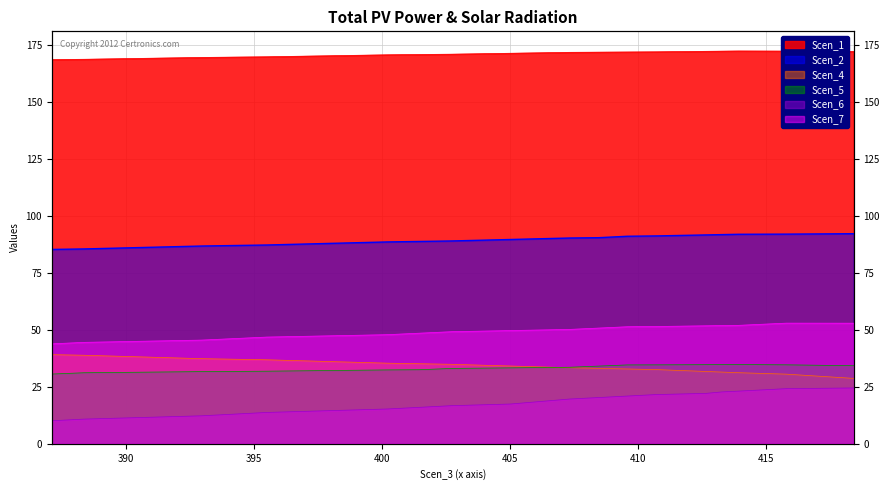

What is the difference between the maximum and second lowest values in the Scen_6 series?

13.7